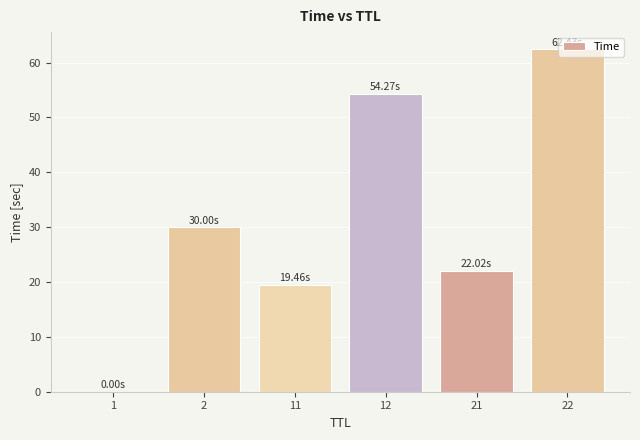

Is it true that the value at 21 is 22.0?

True